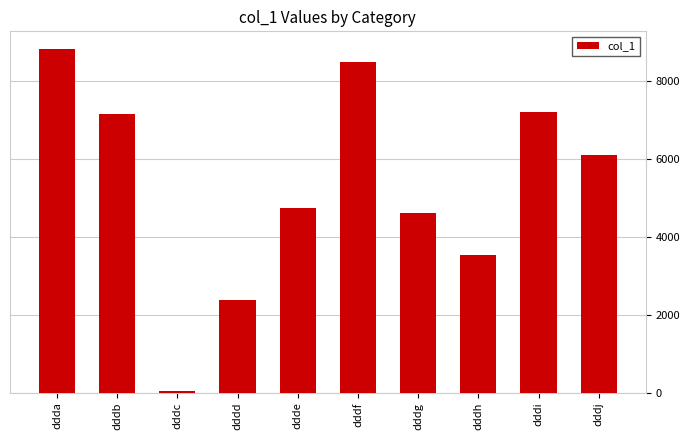

Between dddh and dddf, which is larger?

dddf